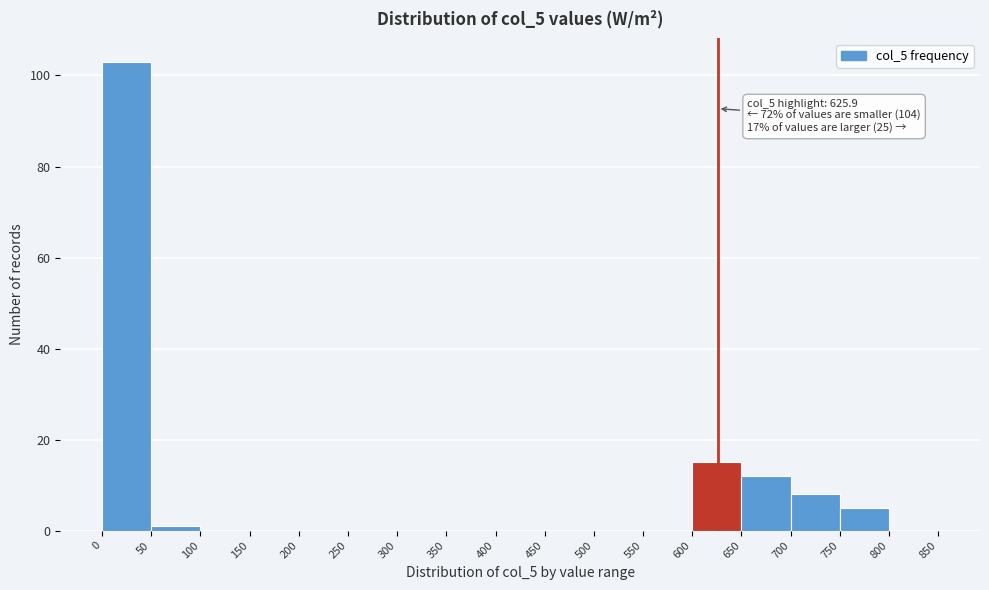

Which range on the x-axis has the tallest bar?

0 to 50